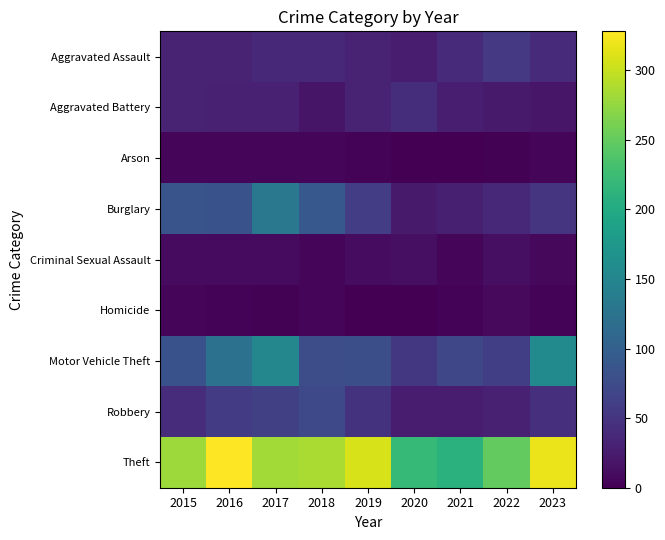

Which series has the largest total across all categories?

Theft